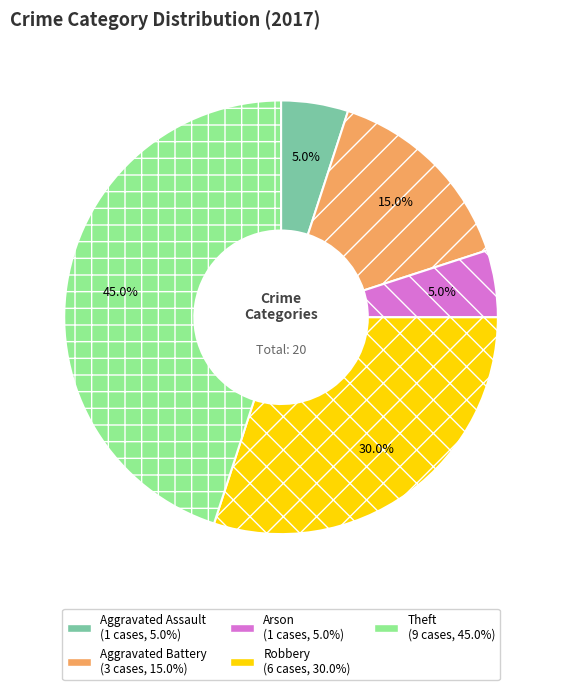

Is there a majority slice in this chart?

No